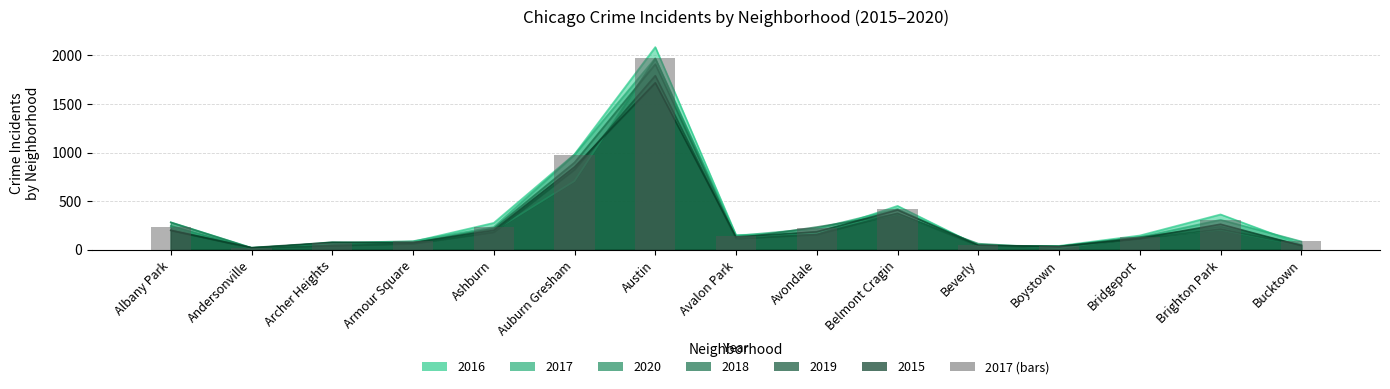

What position from the right is Bridgeport?

3